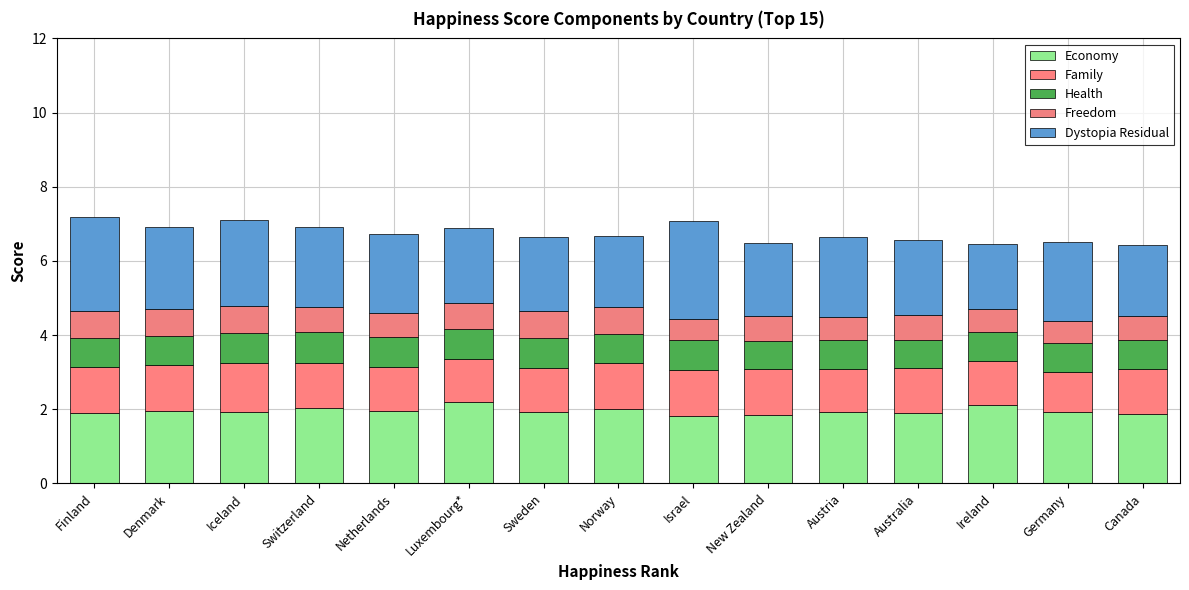

How many bars are there in total?

15